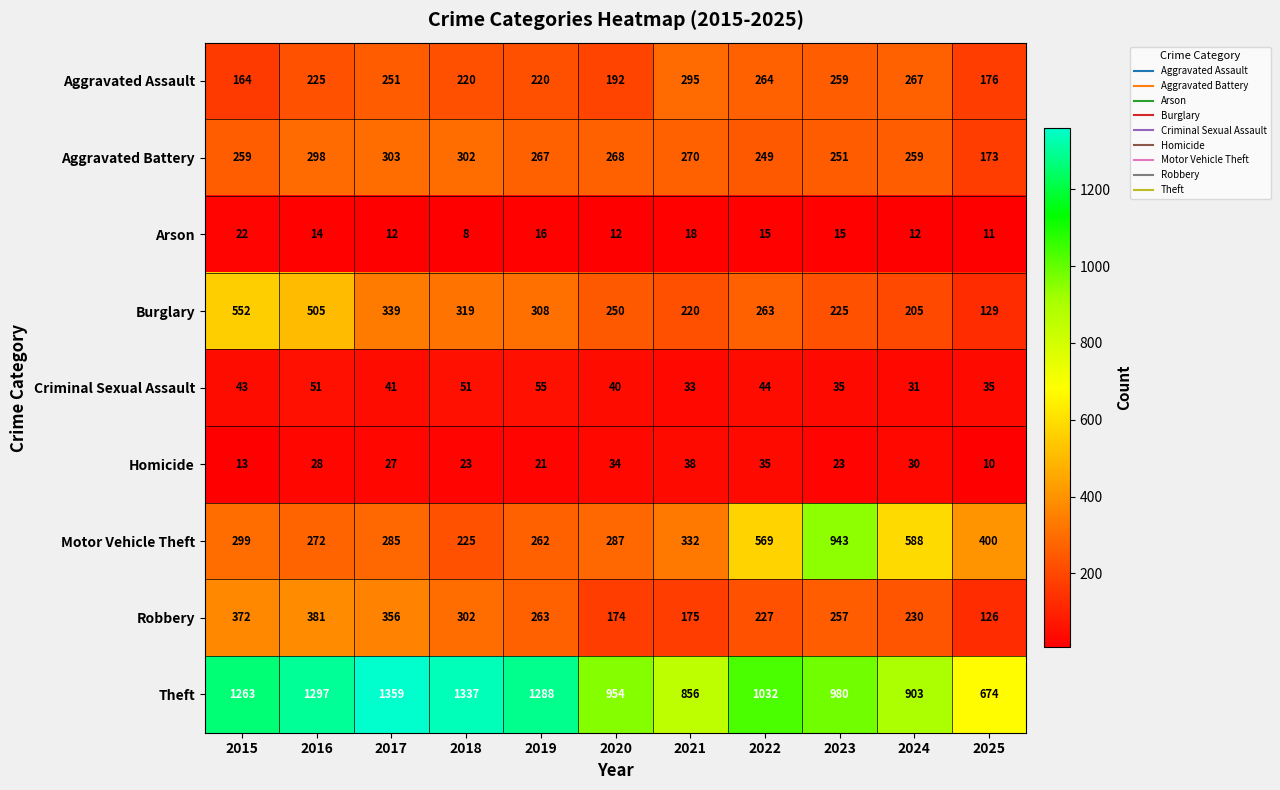

The Aggravated Battery series shows 259 at 2024. True or false?

True